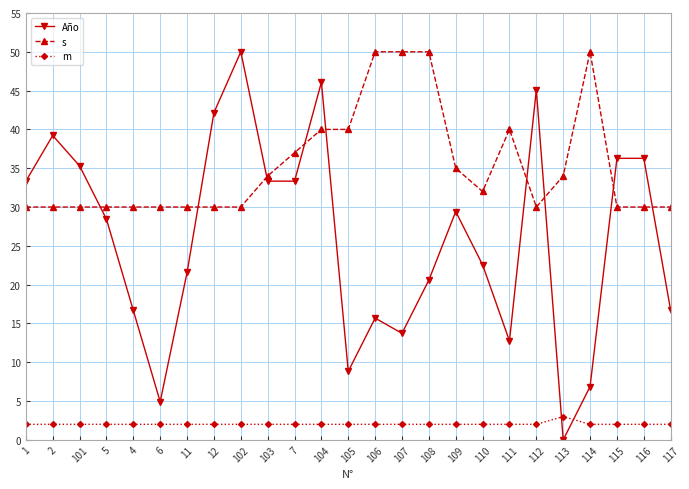

What is the minimum value for m?

2.0